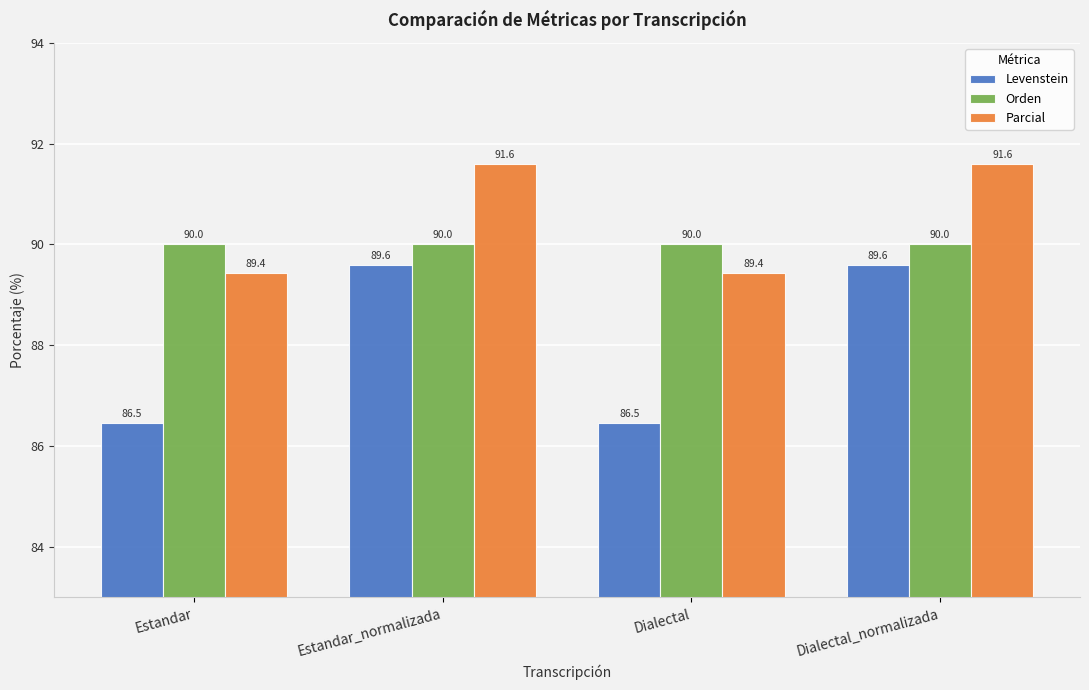

Is it true that Orden equals 157.2 at Dialectal_normalizada?

False